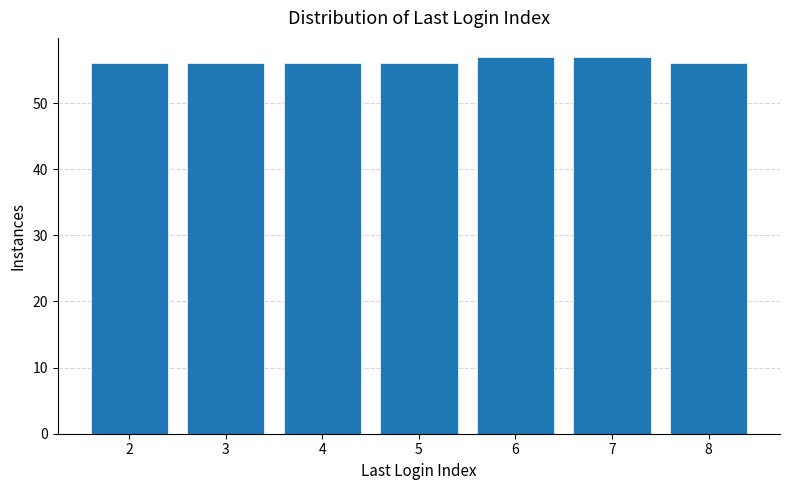

Reading left to right, what are all the values shown in this chart?

56	56	56	56	57	57	56